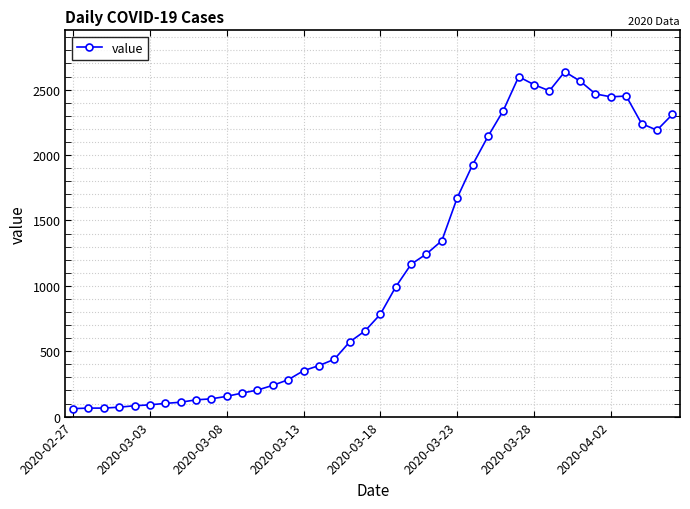

What is the average value?

1123